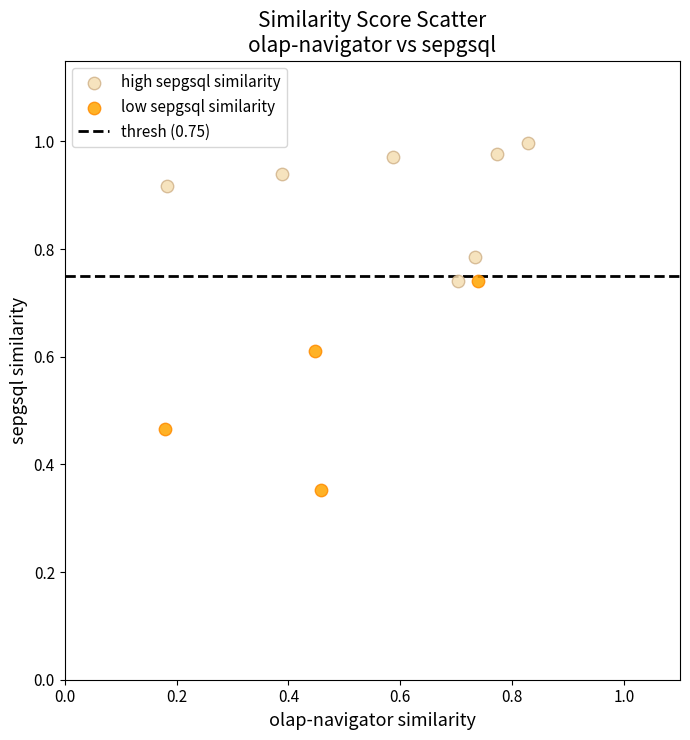

Which series has the widest spread of Y values?

low sepgsql similarity